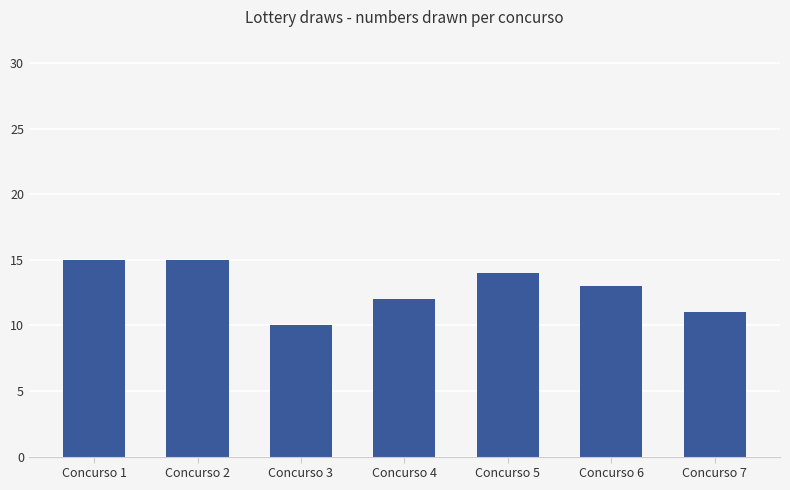

What is the sum of all values?

90